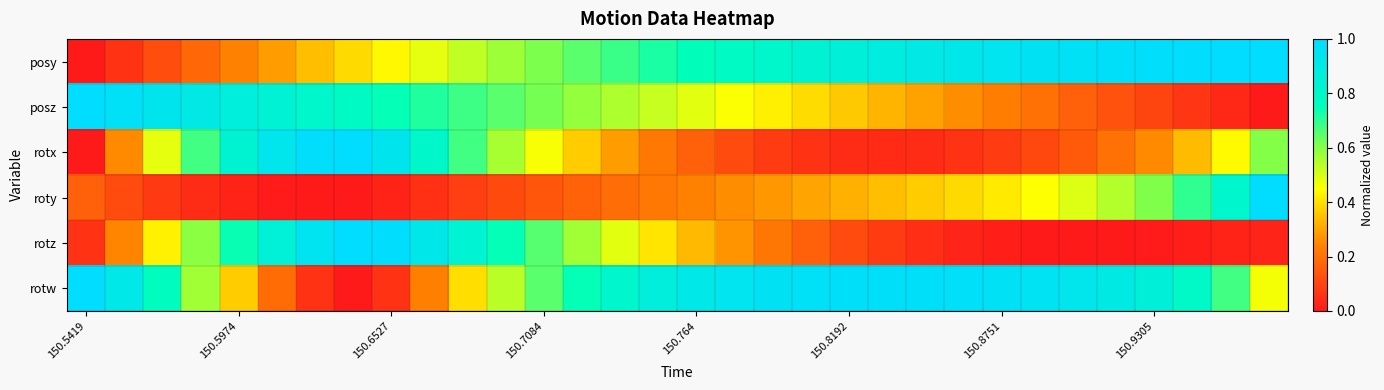

Which series has the largest range (max minus min)?

posy